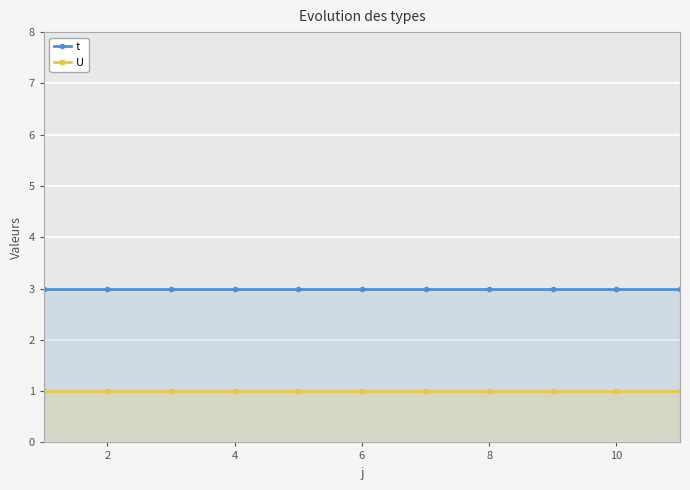

True or false: t and U cross at least once.

False